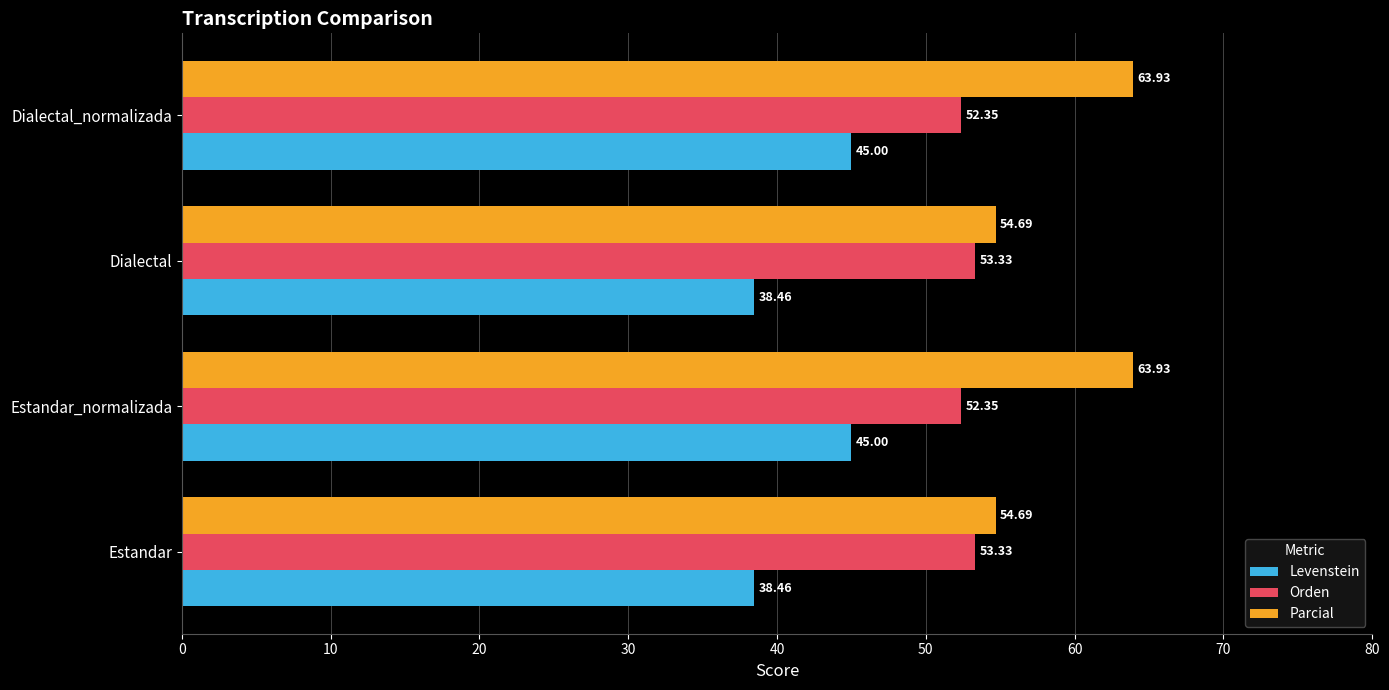

Which series has the widest spread of values?

Parcial